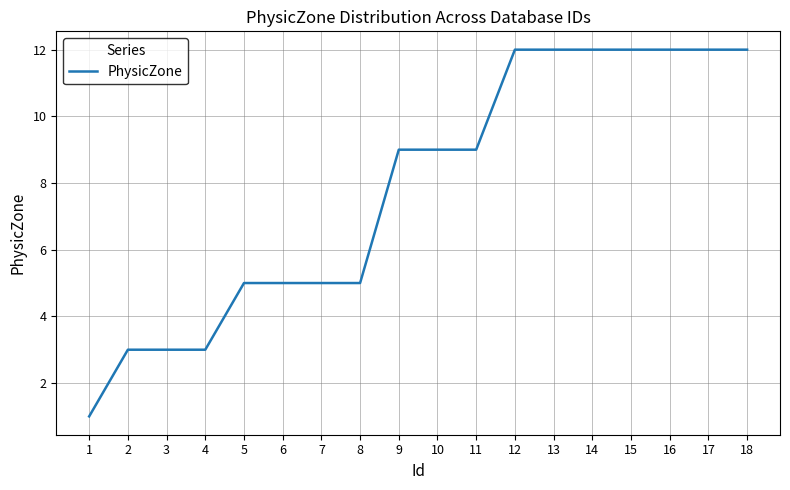

Is this an area chart (filled region under the line)?

No